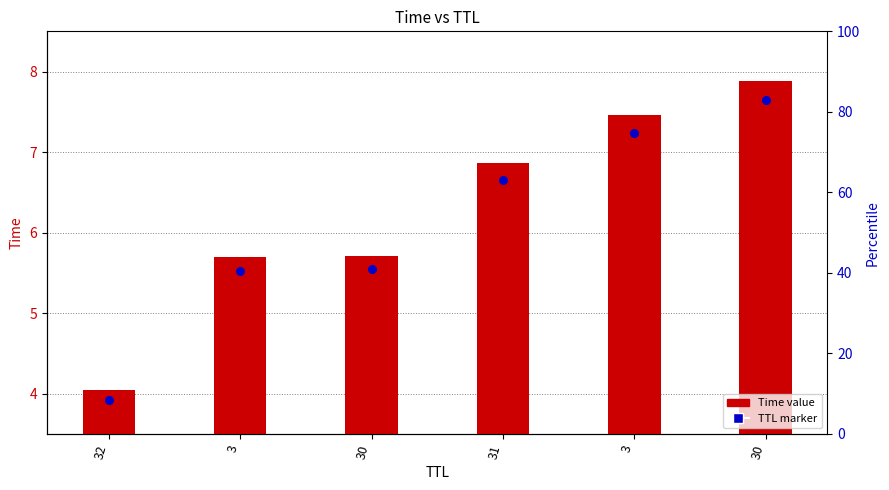

Which series contains the lowest Y value?

TTL marker